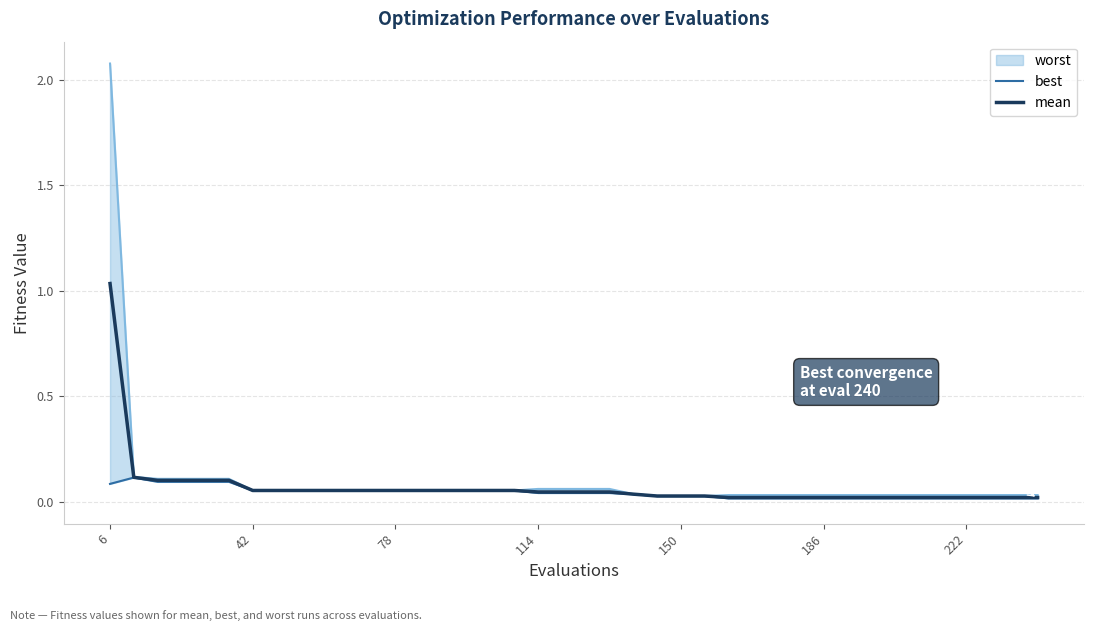

The mean series shows 1.6 at 6. True or false?

False